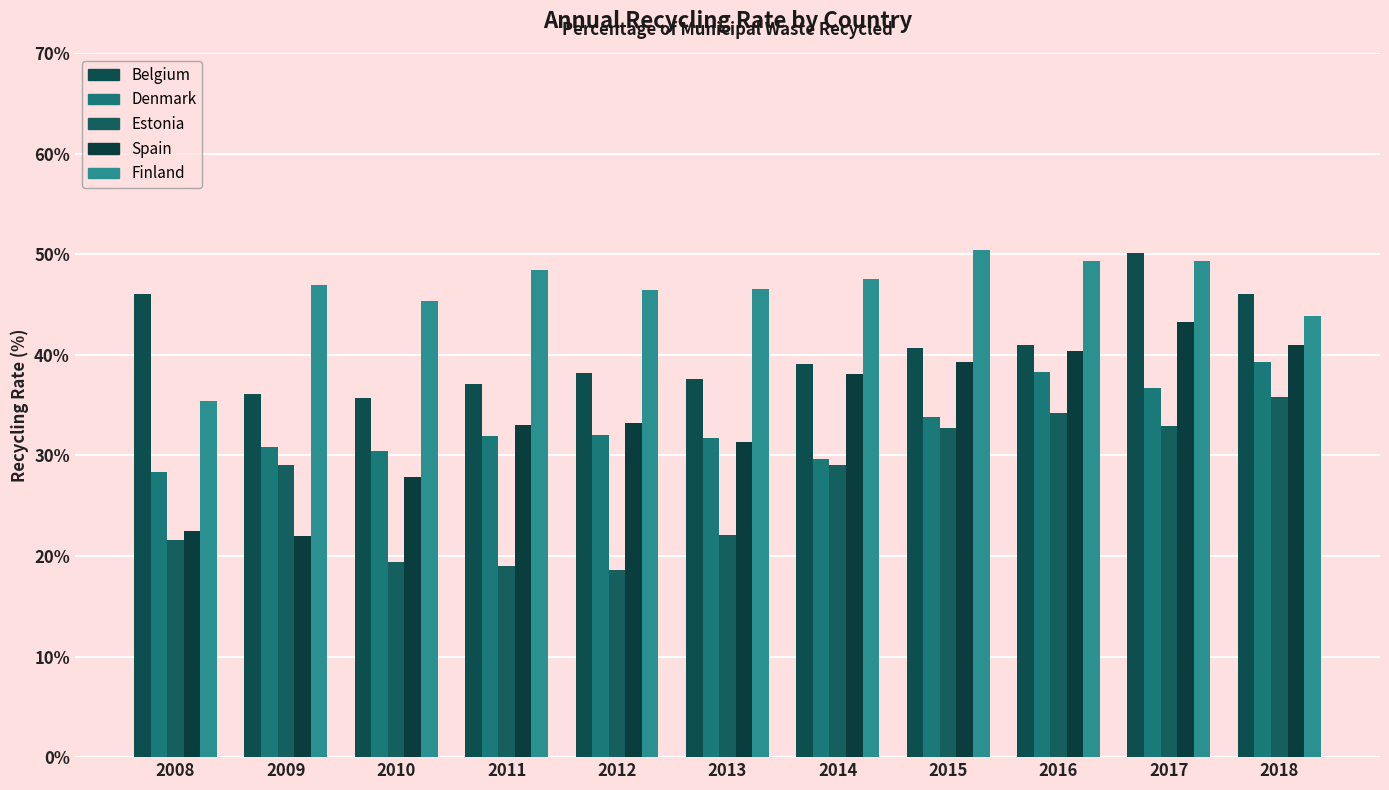

What is the sum of all Belgium values?

447.6